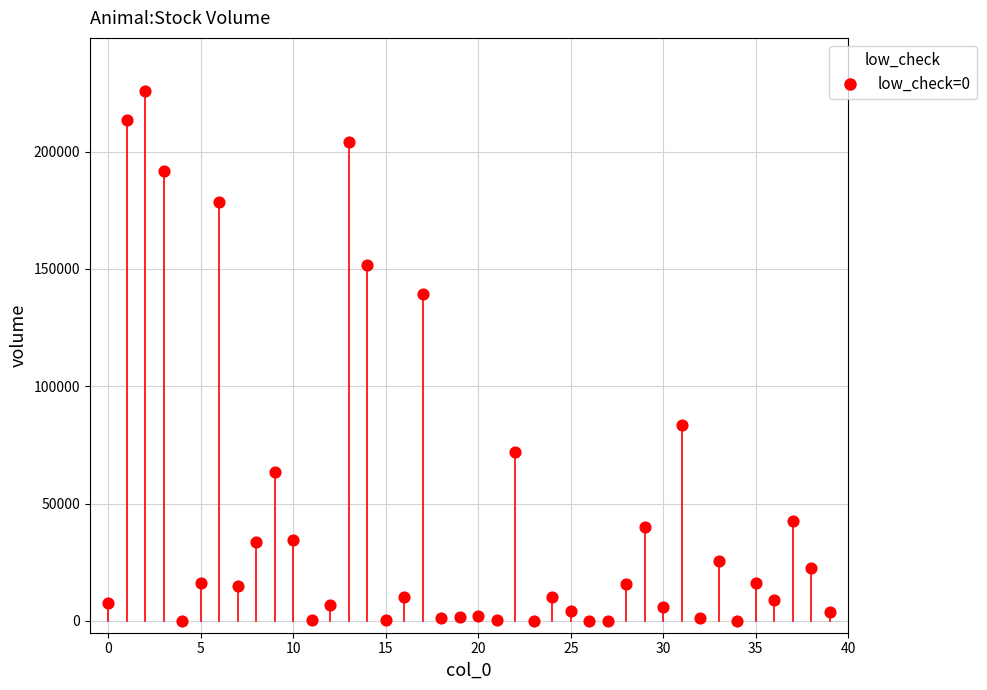

What Y value in the scatter plot is closest to 112928?

139218.1